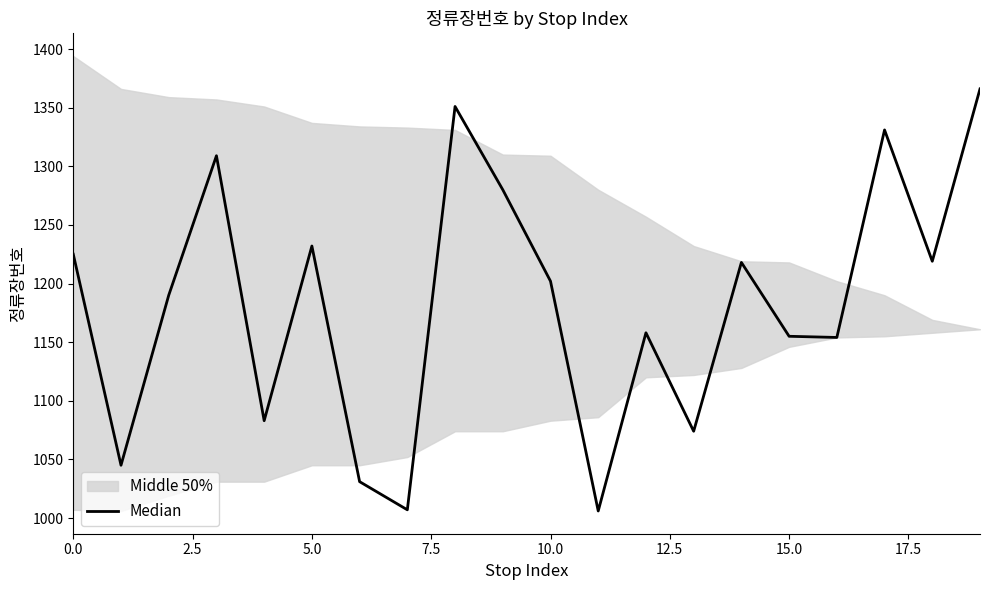

How many lines are shown in the chart?

1